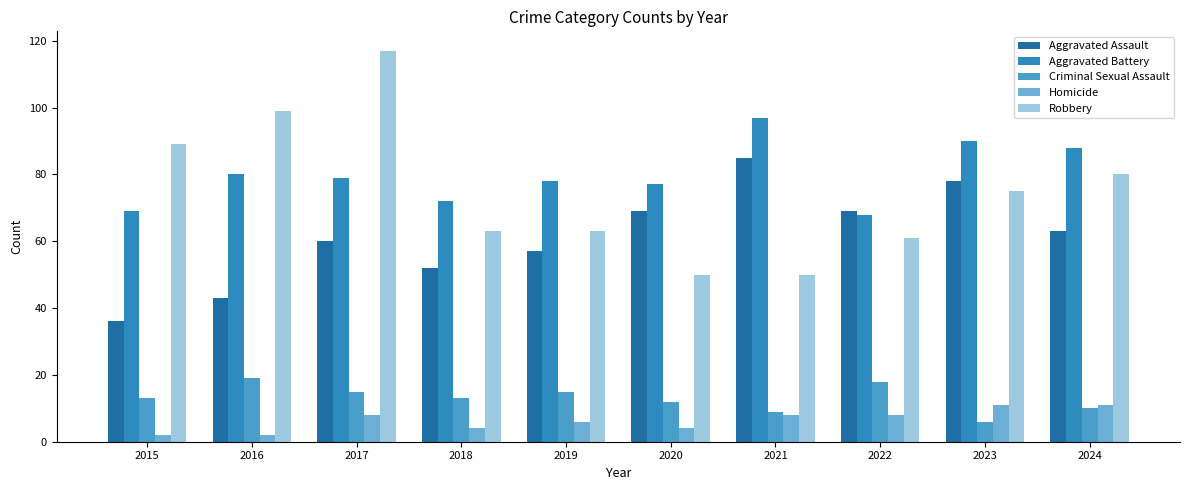

At which label does Aggravated Battery reach its peak?

2021